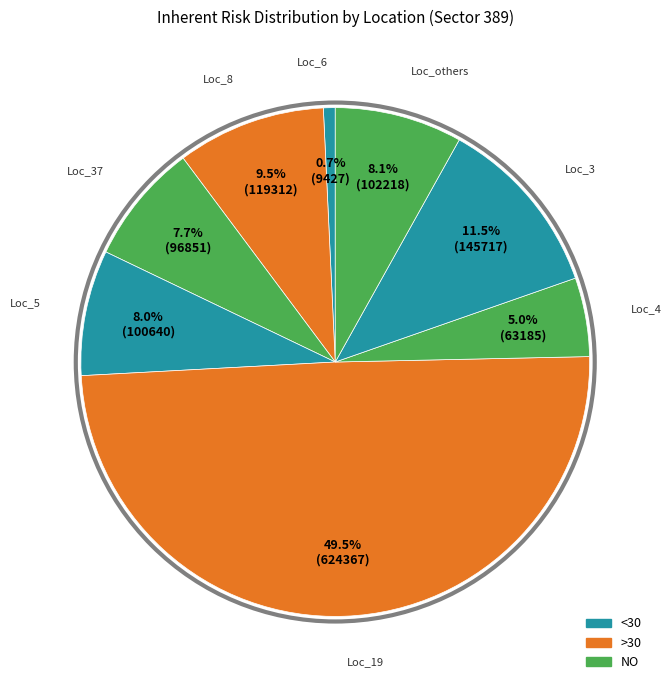

Count the number of slices in the pie.

8